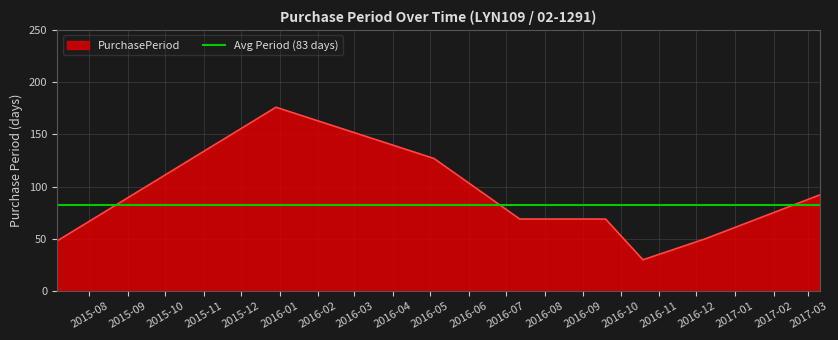

What is the label of the 7th point from the left?

2016-12-08